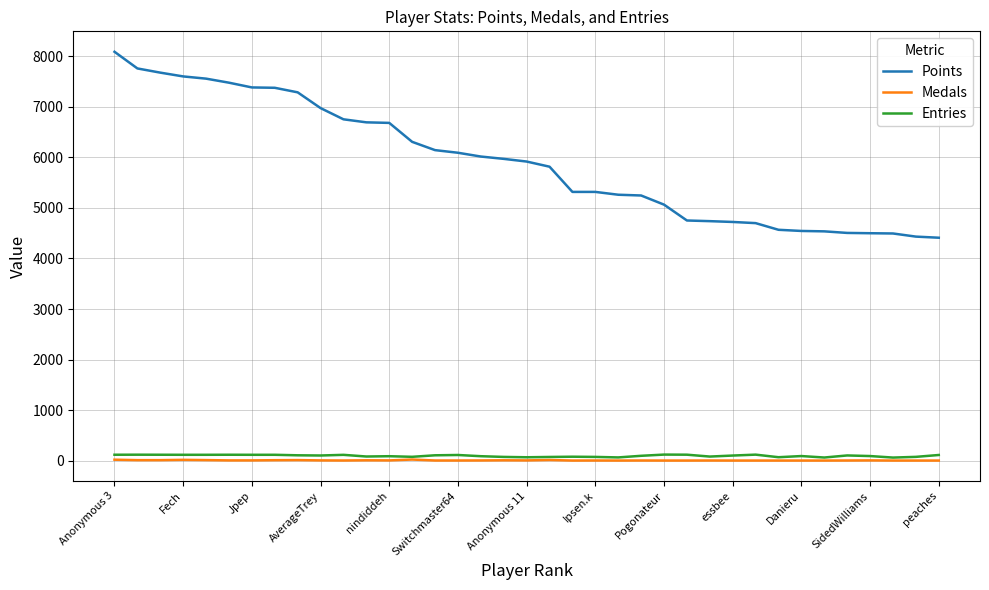

What is the maximum value shown in the chart?

8092